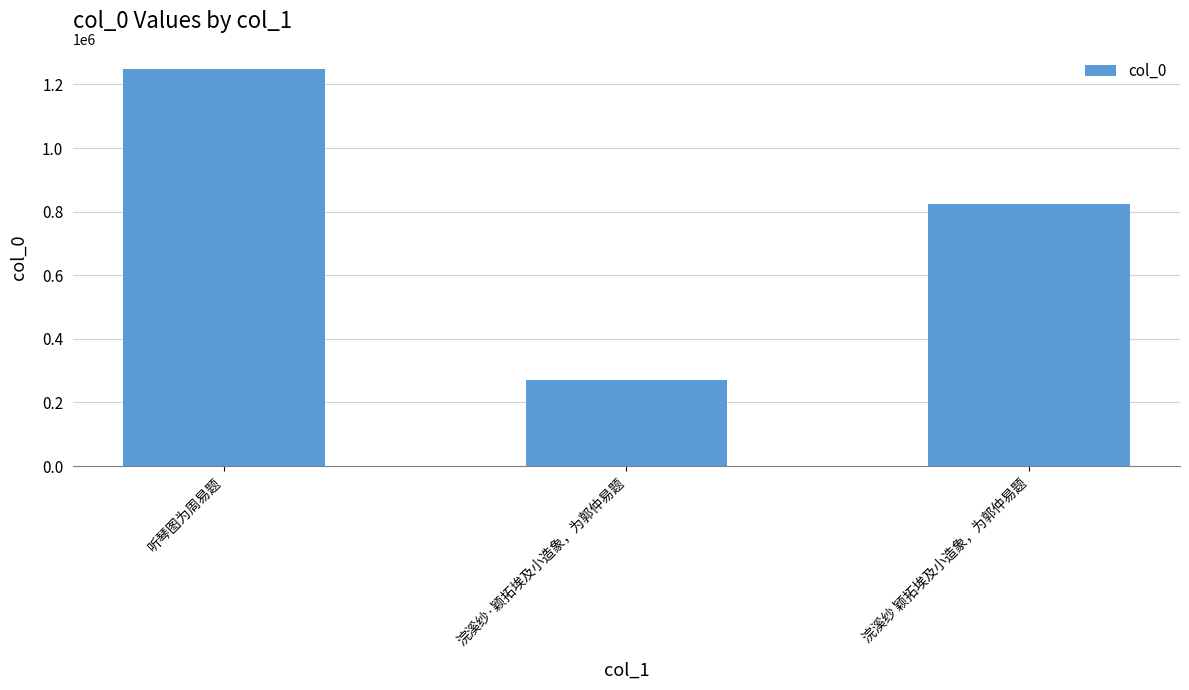

At which label is the value closest to 759480?

浣溪纱 颖拓埃及小造象，为郭仲易题